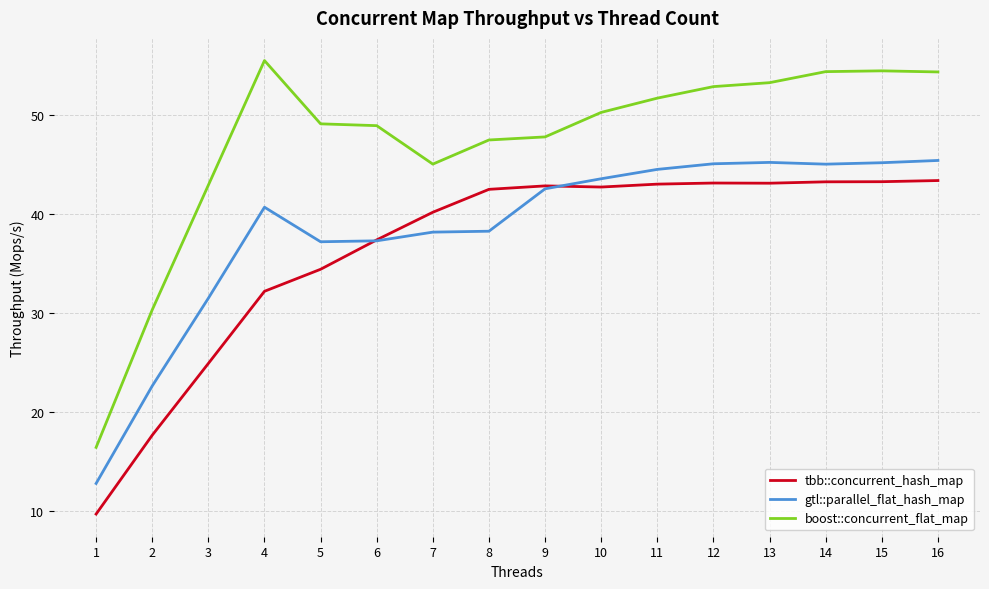

List the series in order of their overall mean, lowest first.

tbb::concurrent_hash_map, gtl::parallel_flat_hash_map, boost::concurrent_flat_map